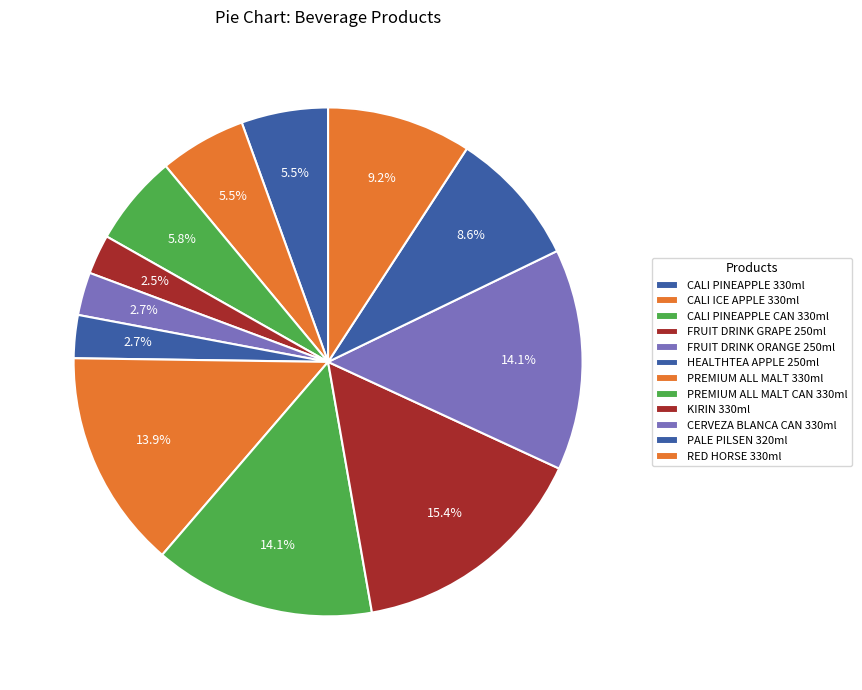

How many slices are in this pie chart?

12